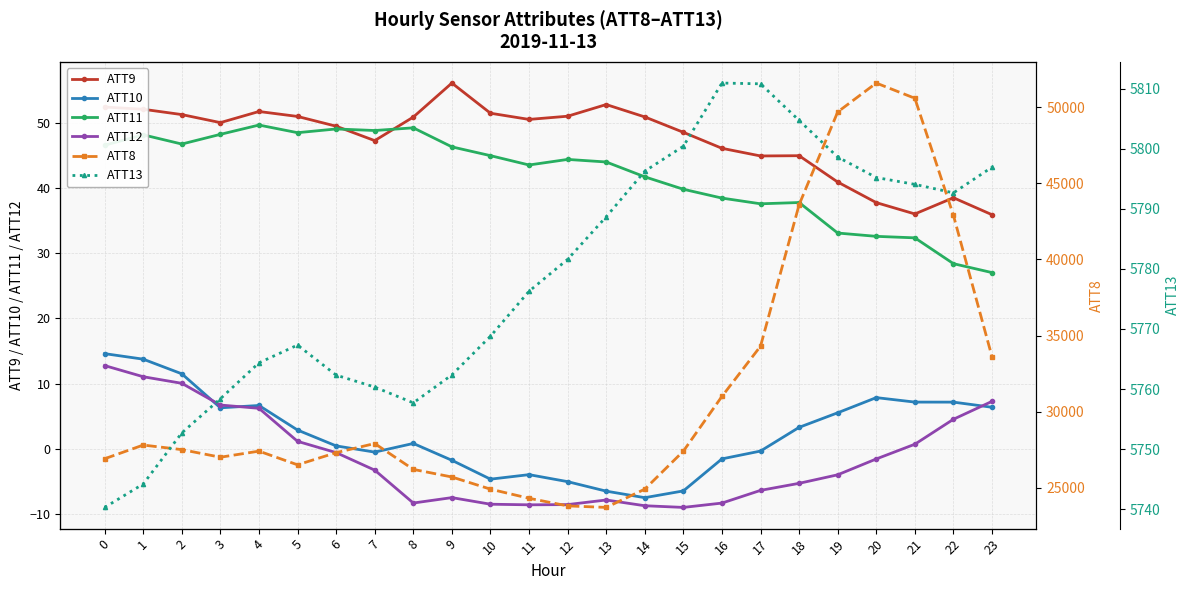

True or false: ATT13 and ATT11 intersect in this chart.

False